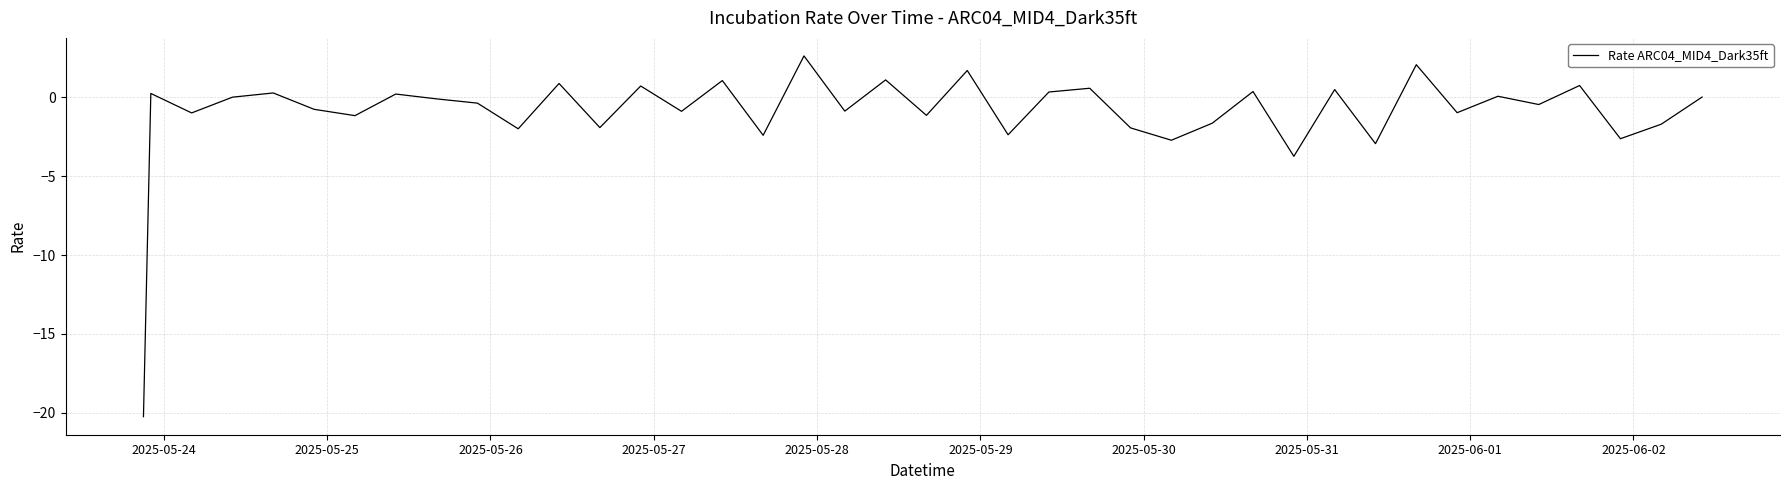

How many lines are shown in the chart?

1